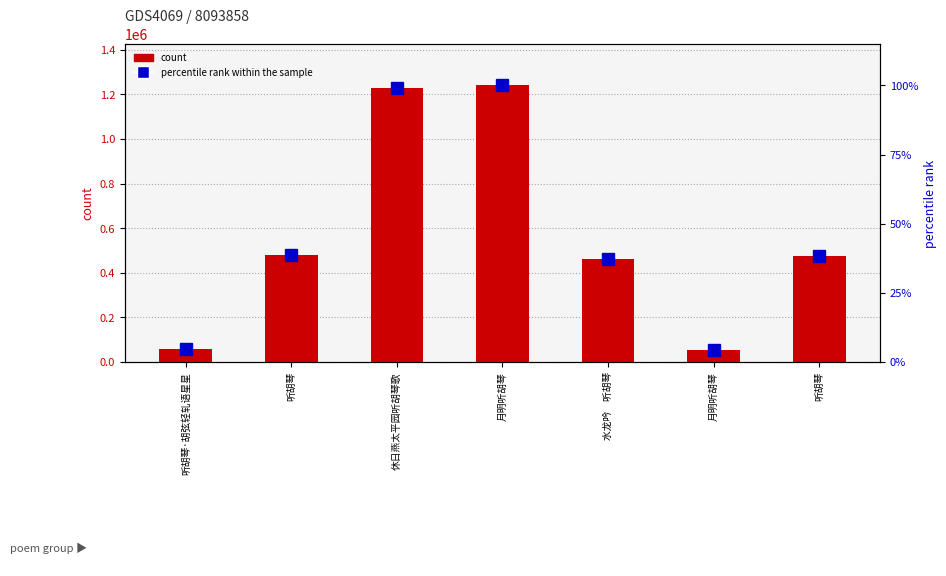

What is the label of the 5th bar from the right?

休日燕太平园听胡琴歌